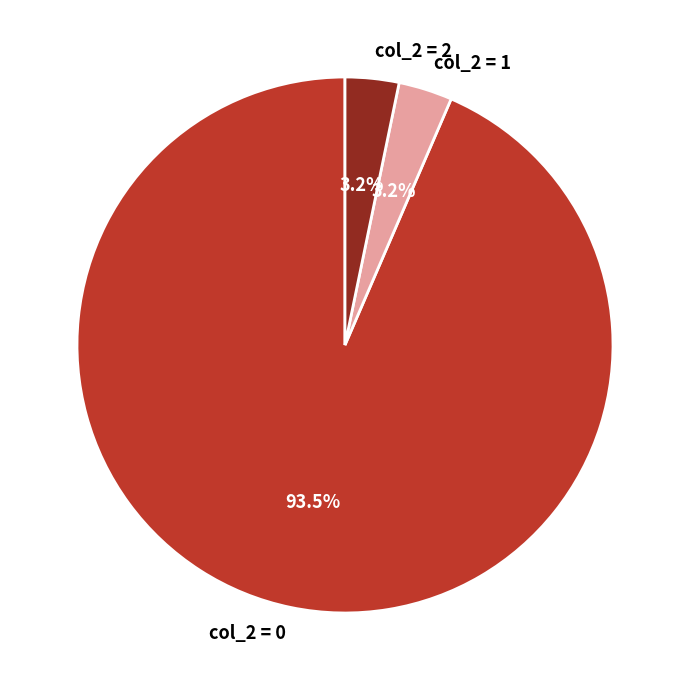

How many segments does this pie chart have?

3